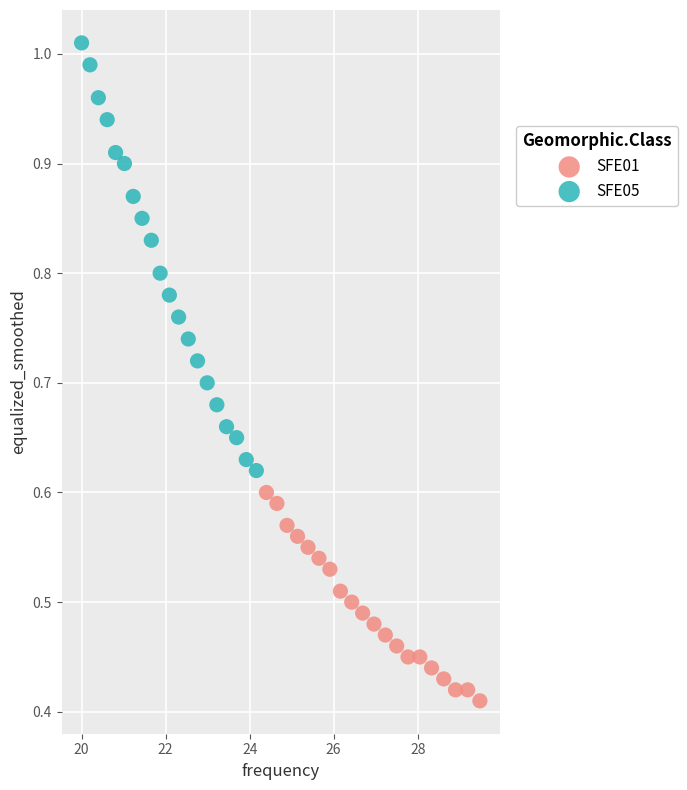

What are all the series names shown in the legend?

SFE01, SFE05